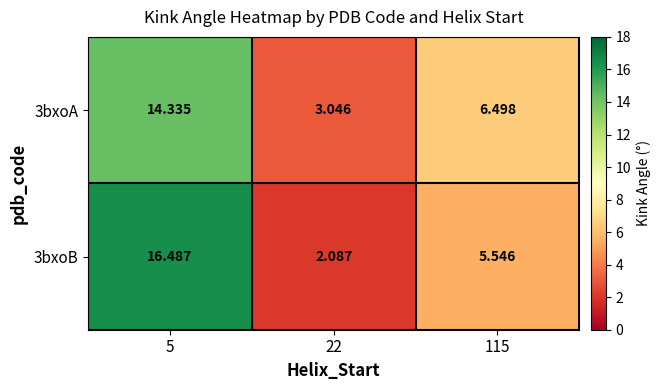

At how many categories does at least one series exceed 13?

1